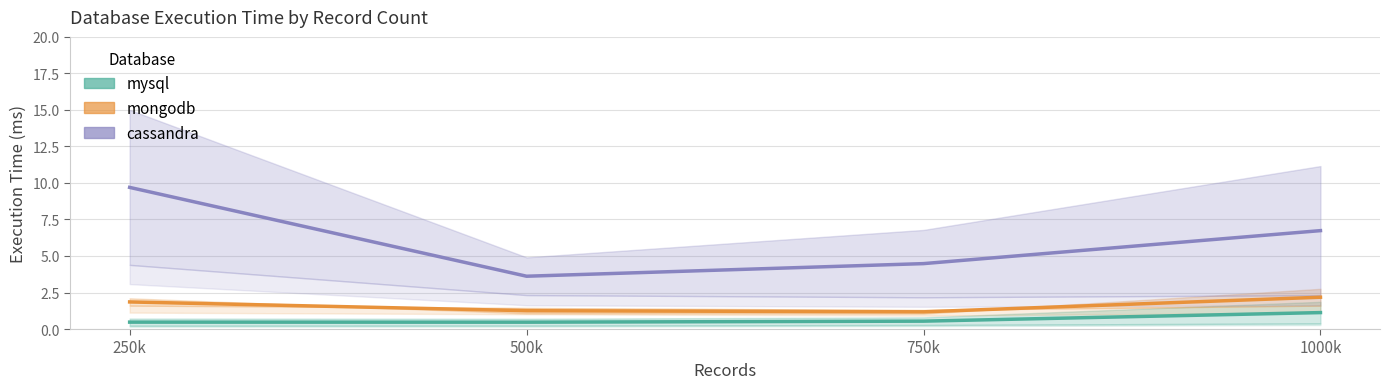

True or false: mysql_center has a value of 0.5 at 250k.

True